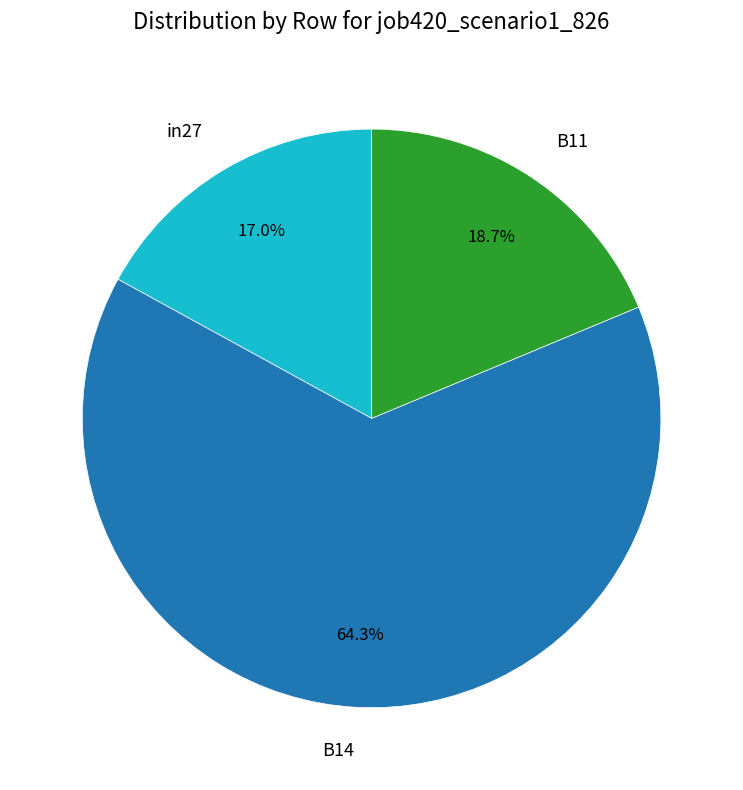

How many slices are in this pie chart?

3